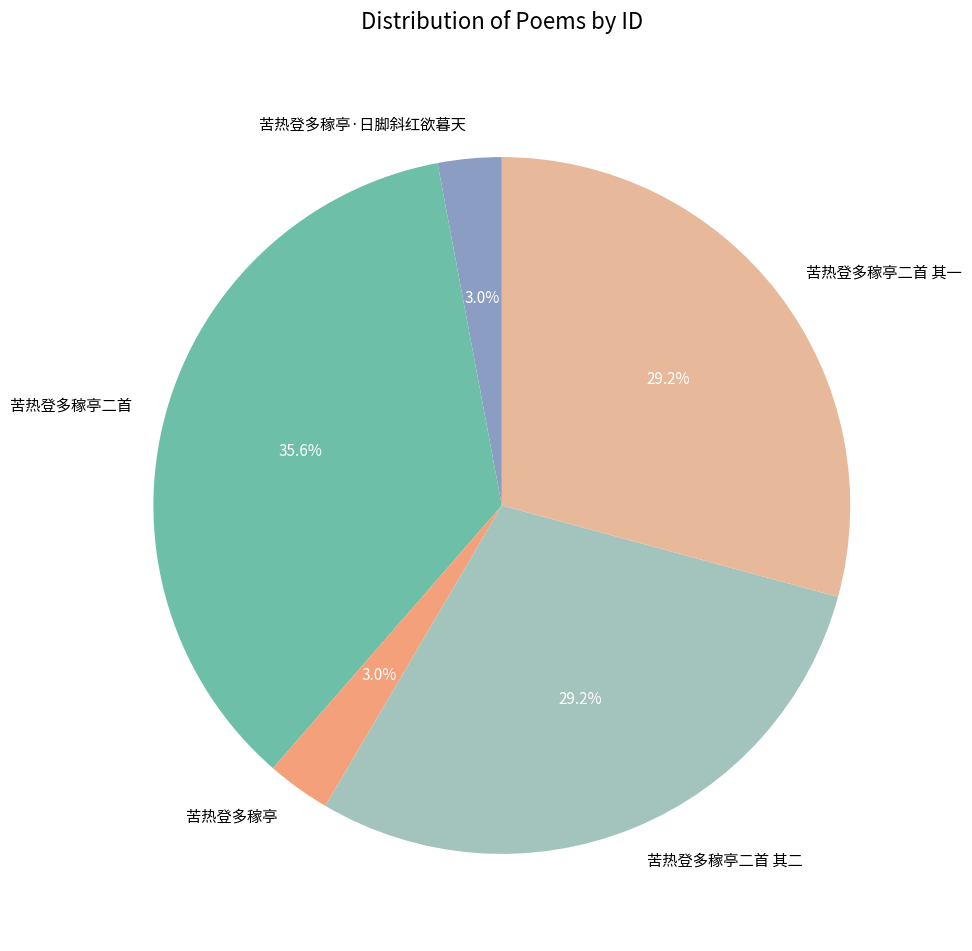

What percentage is the 苦热登多稼亭 slice, to the nearest percent?

3%